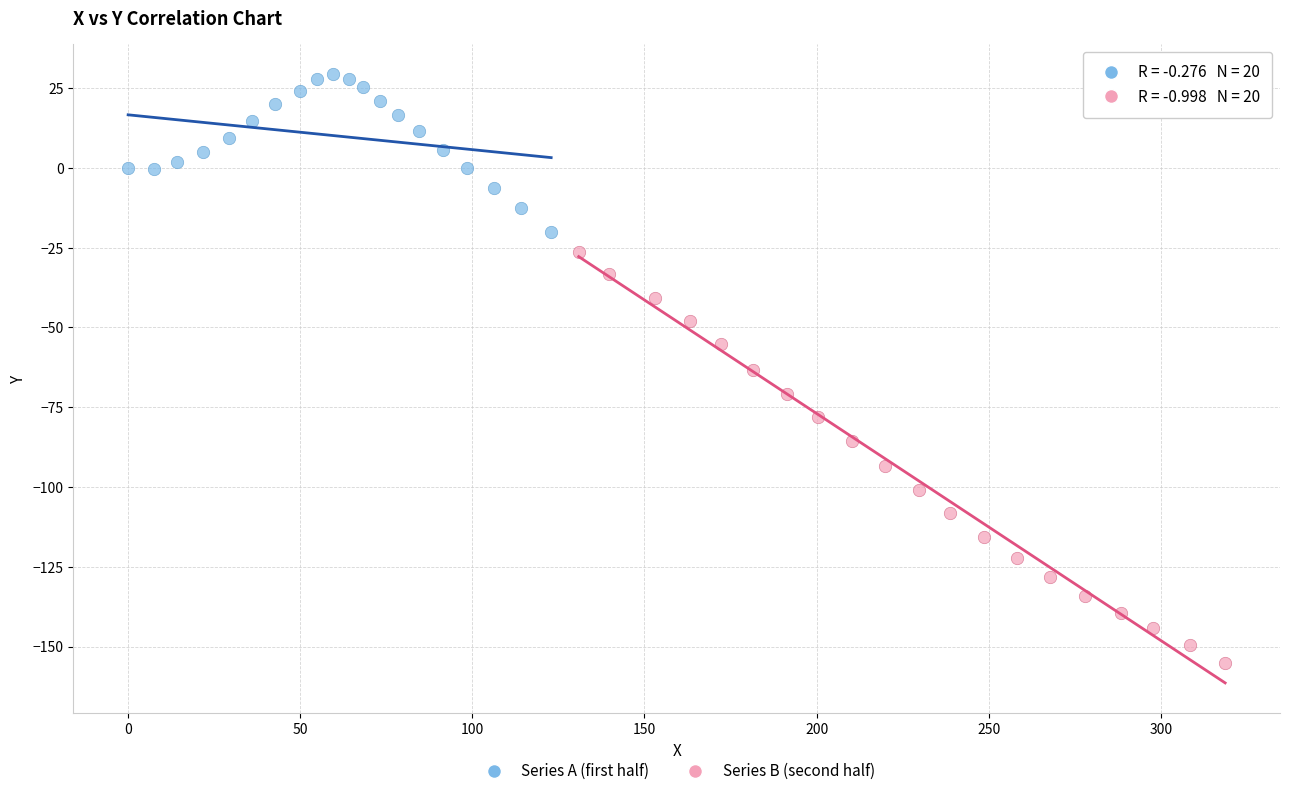

Which series contains the highest Y value?

Series A (first half)